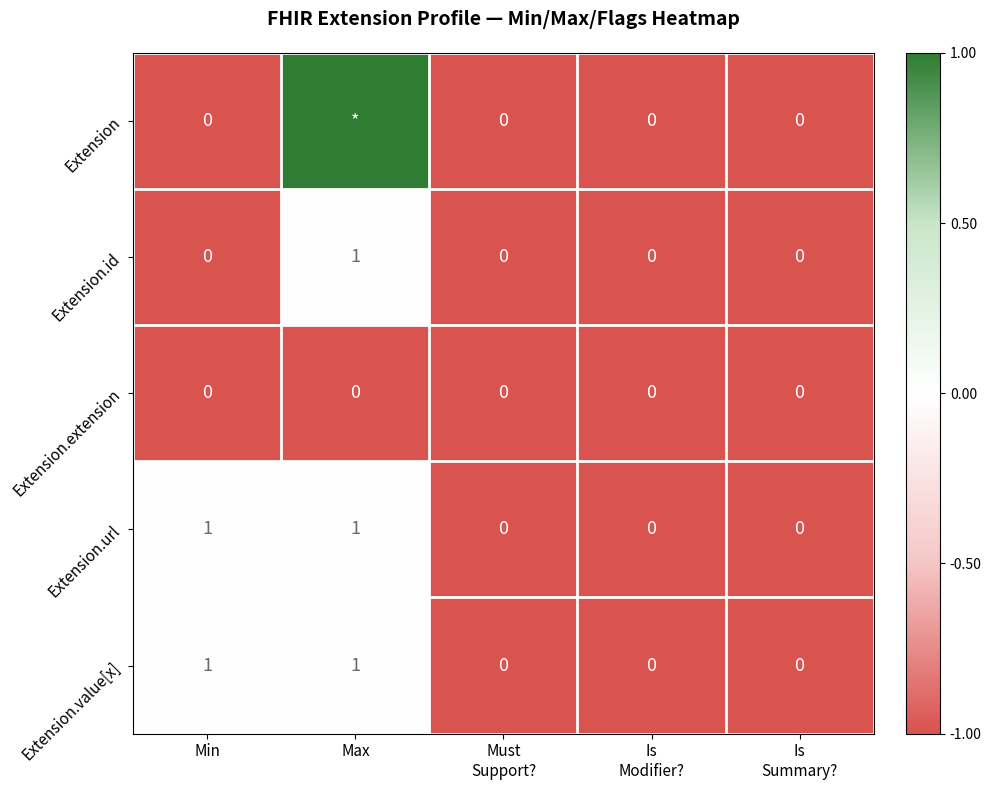

At how many categories does at least one series exceed 0?

1